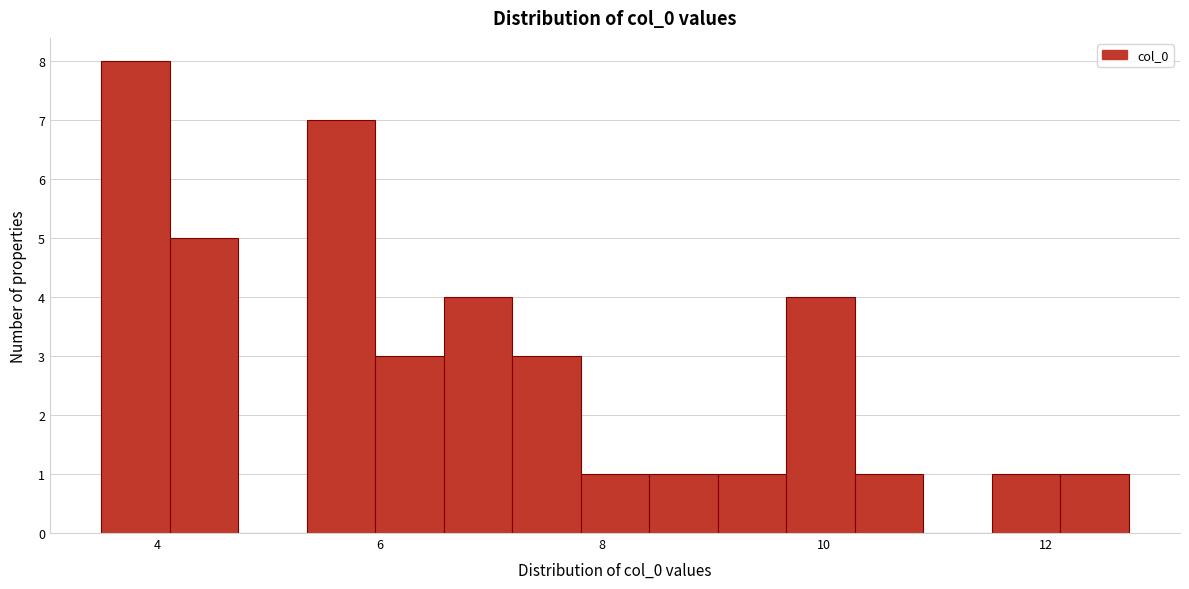

Around what value on the x-axis is the tallest bar? Give the approximate position of its centre, as read against the axis.

3.8